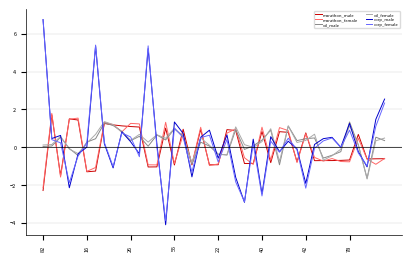

At how many categories does at least one series exceed -3?

40